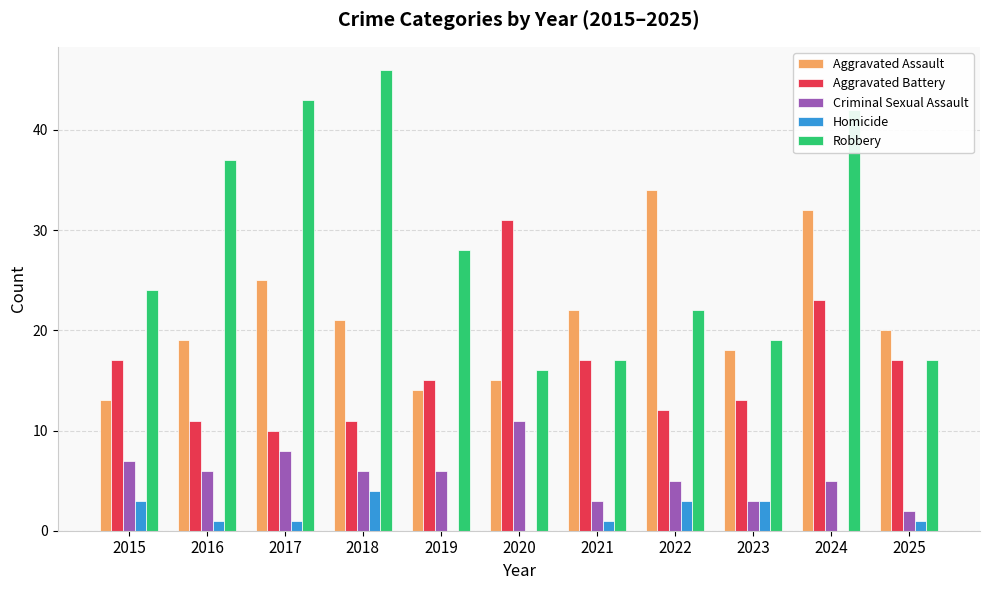

How many data points does each series have?

11